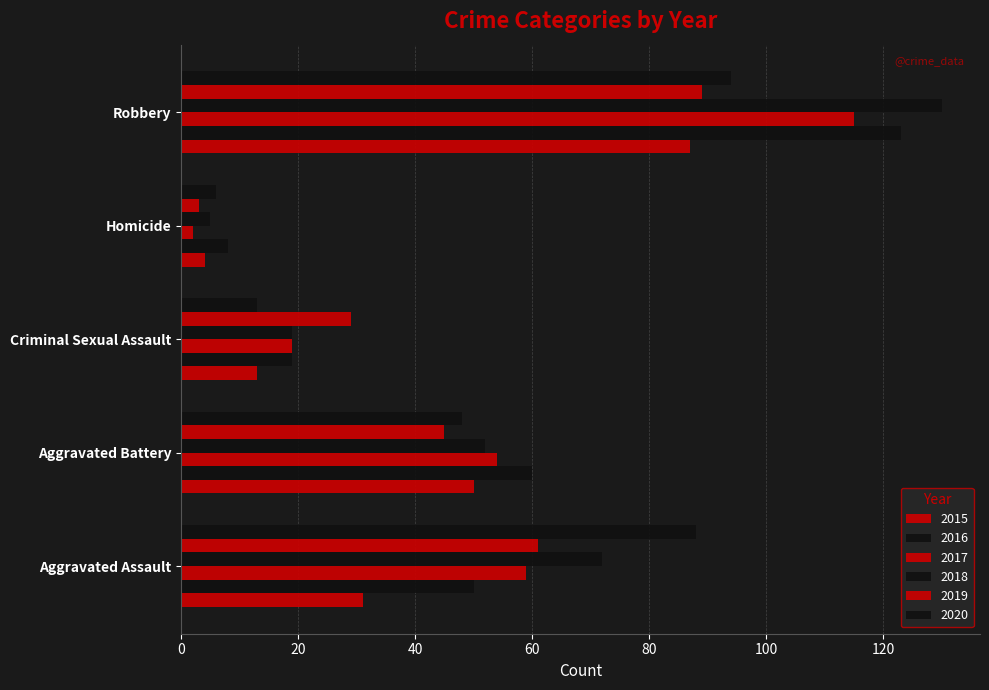

How many distinct data groups are displayed?

6